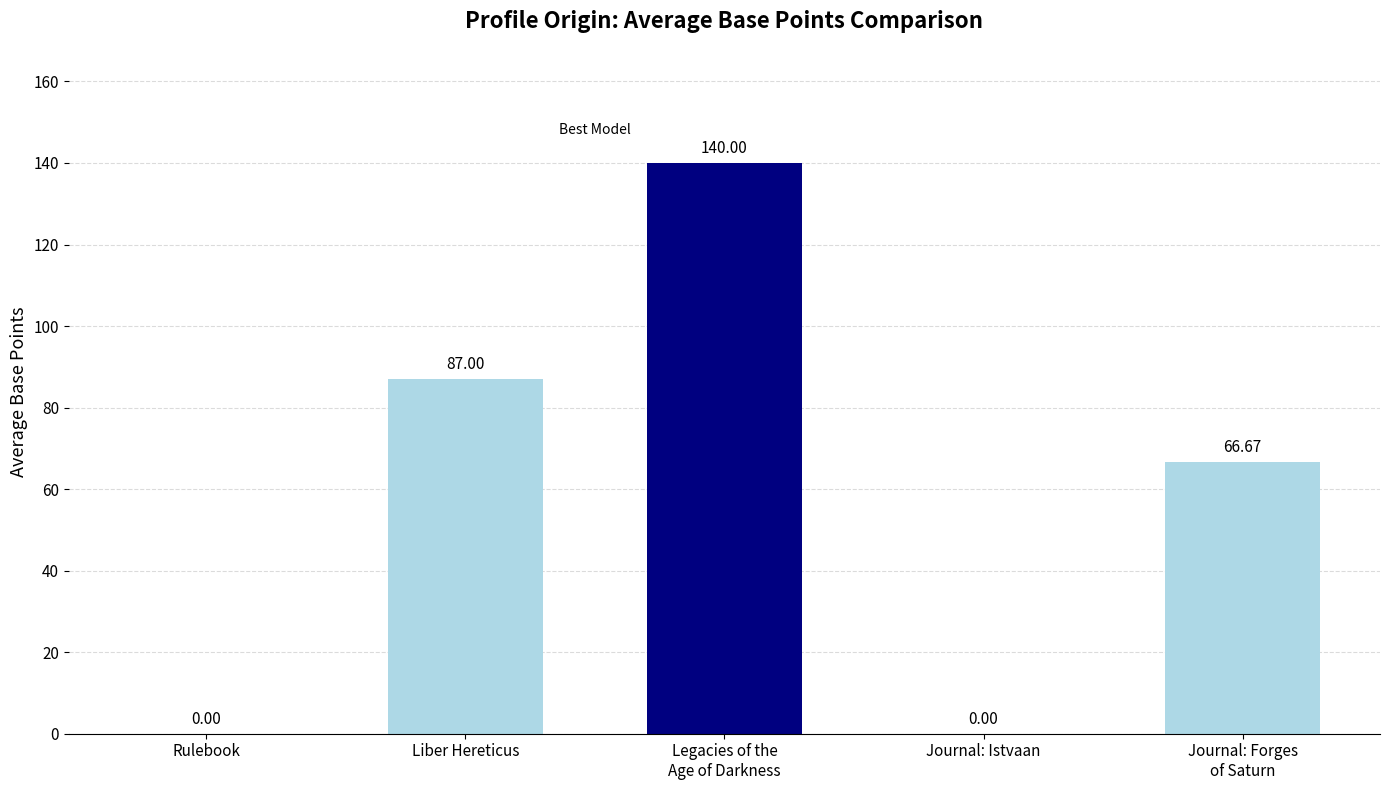

The value at Journal: Forges
of Saturn is 66.7. True or false?

True